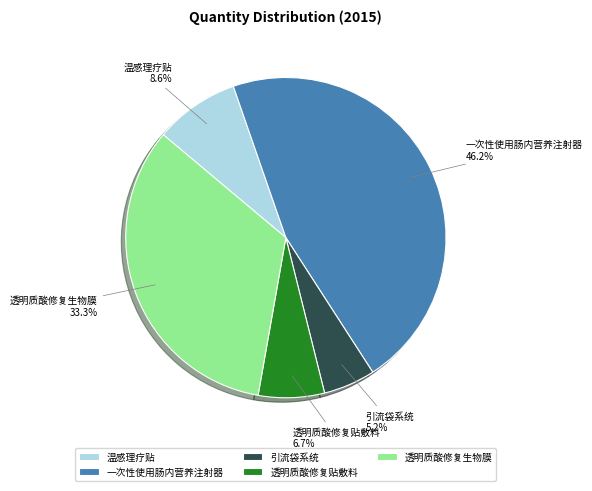

To the nearest percent, what is the difference between the largest and smallest slice percentages?

41%